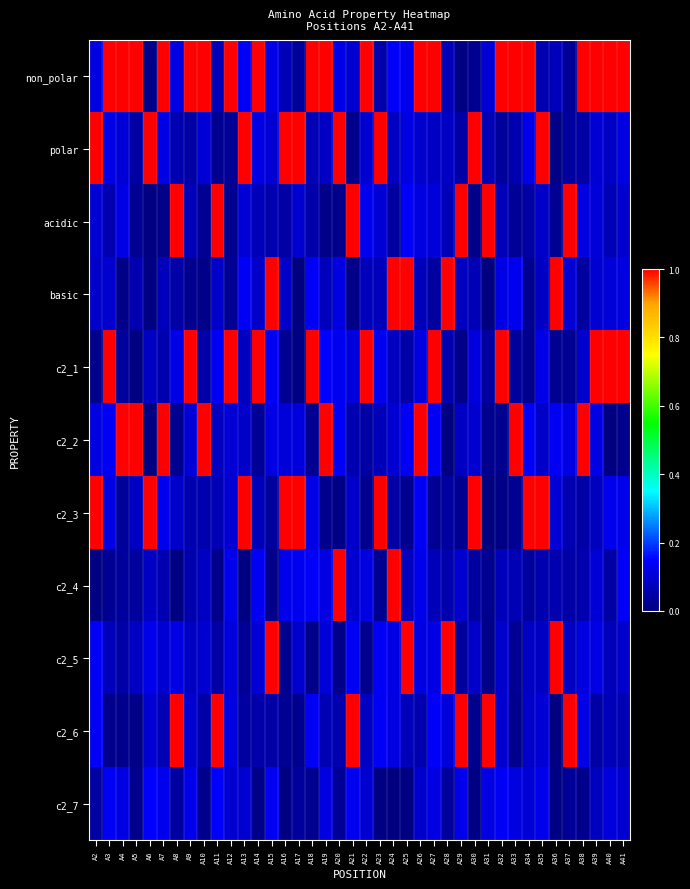

Reading left to right, what are all the values shown in this chart?

non_polar: A2=0.1	A3=1.0	A4=1.0	A5=1.0	A6=0.0	A7=1.0	A8=0.1	A9=1.0	A10=1.0	A11=0.1	A12=1.0	A13=0.1	A14=1.0	A15=0.1	A16=0.1	A17=0.0	A18=1.0	A19=1.0	A20=0.1	A21=0.1	A22=1.0	A23=0.1	A24=0.1	A25=0.1	A26=1.0	A27=1.0	A28=0.1	A29=0.0	A30=0.0	A31=0.1	A32=1.0	A33=1.0	A34=1.0	A35=0.1	A36=0.1	A37=0.0	A38=1.0	A39=1.0	A40=1.0	A41=1.0
polar: A2=1.0	A3=0.1	A4=0.1	A5=0.0	A6=1.0	A7=0.1	A8=0.1	A9=0.0	A10=0.1	A11=0.0	A12=0.0	A13=1.0	A14=0.1	A15=0.1	A16=1.0	A17=1.0	A18=0.1	A19=0.1	A20=1.0	A21=0.0	A22=0.1	A23=1.0	A24=0.1	A25=0.1	A26=0.1	A27=0.1	A28=0.1	A29=0.0	A30=1.0	A31=0.1	A32=0.0	A33=0.1	A34=0.1	A35=1.0	A36=0.0	A37=0.0	A38=0.0	A39=0.1	A40=0.1	A41=0.1
acidic: A2=0.1	A3=0.1	A4=0.1	A5=0.0	A6=0.0	A7=0.0	A8=1.0	A9=0.1	A10=0.0	A11=1.0	A12=0.0	A13=0.1	A14=0.1	A15=0.1	A16=0.0	A17=0.1	A18=0.1	A19=0.0	A20=0.0	A21=1.0	A22=0.1	A23=0.1	A24=0.0	A25=0.1	A26=0.1	A27=0.1	A28=0.1	A29=1.0	A30=0.0	A31=1.0	A32=0.1	A33=0.0	A34=0.0	A35=0.1	A36=0.0	A37=1.0	A38=0.1	A39=0.1	A40=0.1	A41=0.1
basic: A2=0.1	A3=0.1	A4=0.0	A5=0.1	A6=0.0	A7=0.1	A8=0.0	A9=0.0	A10=0.0	A11=0.1	A12=0.0	A13=0.1	A14=0.1	A15=1.0	A16=0.1	A17=0.0	A18=0.1	A19=0.1	A20=0.1	A21=0.0	A22=0.1	A23=0.1	A24=1.0	A25=1.0	A26=0.1	A27=0.0	A28=1.0	A29=0.1	A30=0.1	A31=0.0	A32=0.1	A33=0.1	A34=0.0	A35=0.1	A36=1.0	A37=0.1	A38=0.0	A39=0.1	A40=0.1	A41=0.1
c2_1: A2=0.0	A3=1.0	A4=0.0	A5=0.0	A6=0.1	A7=0.1	A8=0.1	A9=1.0	A10=0.0	A11=0.1	A12=1.0	A13=0.1	A14=1.0	A15=0.1	A16=0.0	A17=0.0	A18=1.0	A19=0.1	A20=0.1	A21=0.1	A22=1.0	A23=0.1	A24=0.1	A25=0.0	A26=0.1	A27=1.0	A28=0.1	A29=0.0	A30=0.1	A31=0.0	A32=1.0	A33=0.0	A34=0.0	A35=0.1	A36=0.0	A37=0.0	A38=0.1	A39=1.0	A40=1.0	A41=1.0
c2_2: A2=0.1	A3=0.1	A4=1.0	A5=1.0	A6=0.0	A7=1.0	A8=0.0	A9=0.1	A10=1.0	A11=0.1	A12=0.1	A13=0.1	A14=0.0	A15=0.1	A16=0.1	A17=0.1	A18=0.0	A19=1.0	A20=0.1	A21=0.1	A22=0.0	A23=0.1	A24=0.1	A25=0.1	A26=1.0	A27=0.1	A28=0.0	A29=0.1	A30=0.1	A31=0.0	A32=0.0	A33=1.0	A34=0.1	A35=0.1	A36=0.1	A37=0.1	A38=1.0	A39=0.1	A40=0.0	A41=0.0
c2_3: A2=1.0	A3=0.1	A4=0.0	A5=0.1	A6=1.0	A7=0.1	A8=0.1	A9=0.1	A10=0.1	A11=0.1	A12=0.1	A13=1.0	A14=0.1	A15=0.0	A16=1.0	A17=1.0	A18=0.1	A19=0.0	A20=0.0	A21=0.1	A22=0.0	A23=1.0	A24=0.0	A25=0.0	A26=0.1	A27=0.0	A28=0.0	A29=0.0	A30=1.0	A31=0.0	A32=0.0	A33=0.0	A34=1.0	A35=1.0	A36=0.1	A37=0.1	A38=0.0	A39=0.1	A40=0.1	A41=0.1
c2_4: A2=0.0	A3=0.0	A4=0.0	A5=0.0	A6=0.1	A7=0.1	A8=0.0	A9=0.1	A10=0.1	A11=0.0	A12=0.1	A13=0.0	A14=0.1	A15=0.0	A16=0.1	A17=0.1	A18=0.1	A19=0.1	A20=1.0	A21=0.1	A22=0.1	A23=0.0	A24=1.0	A25=0.1	A26=0.1	A27=0.1	A28=0.1	A29=0.1	A30=0.0	A31=0.0	A32=0.1	A33=0.1	A34=0.0	A35=0.1	A36=0.1	A37=0.0	A38=0.1	A39=0.1	A40=0.0	A41=0.1
c2_5: A2=0.1	A3=0.1	A4=0.0	A5=0.1	A6=0.1	A7=0.1	A8=0.1	A9=0.1	A10=0.1	A11=0.0	A12=0.1	A13=0.0	A14=0.1	A15=1.0	A16=0.0	A17=0.1	A18=0.0	A19=0.1	A20=0.0	A21=0.1	A22=0.0	A23=0.1	A24=0.1	A25=1.0	A26=0.1	A27=0.1	A28=1.0	A29=0.0	A30=0.1	A31=0.0	A32=0.1	A33=0.0	A34=0.1	A35=0.1	A36=1.0	A37=0.1	A38=0.1	A39=0.1	A40=0.1	A41=0.1
c2_6: A2=0.1	A3=0.0	A4=0.0	A5=0.0	A6=0.1	A7=0.1	A8=1.0	A9=0.1	A10=0.1	A11=1.0	A12=0.1	A13=0.0	A14=0.1	A15=0.0	A16=0.0	A17=0.0	A18=0.1	A19=0.1	A20=0.1	A21=1.0	A22=0.1	A23=0.1	A24=0.1	A25=0.1	A26=0.1	A27=0.1	A28=0.1	A29=1.0	A30=0.0	A31=1.0	A32=0.1	A33=0.0	A34=0.1	A35=0.1	A36=0.0	A37=1.0	A38=0.1	A39=0.0	A40=0.1	A41=0.1
c2_7: A2=0.0	A3=0.1	A4=0.1	A5=0.0	A6=0.1	A7=0.1	A8=0.0	A9=0.1	A10=0.0	A11=0.1	A12=0.1	A13=0.1	A14=0.0	A15=0.1	A16=0.0	A17=0.0	A18=0.0	A19=0.1	A20=0.0	A21=0.1	A22=0.1	A23=0.0	A24=0.0	A25=0.0	A26=0.1	A27=0.1	A28=0.0	A29=0.1	A30=0.0	A31=0.1	A32=0.1	A33=0.1	A34=0.1	A35=0.1	A36=0.0	A37=0.0	A38=0.0	A39=0.1	A40=0.1	A41=0.1